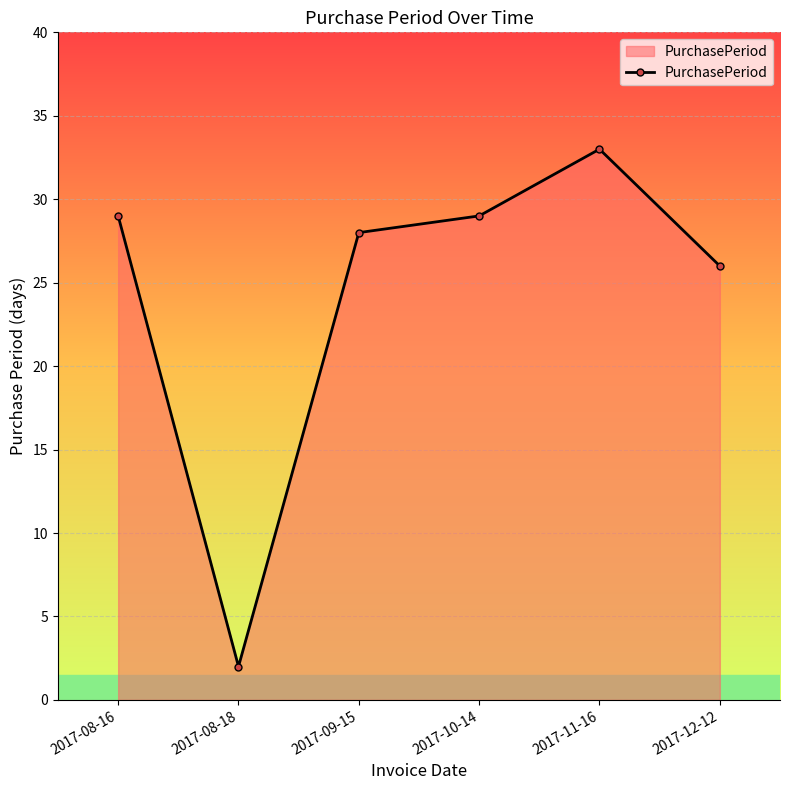

What is the label of the 4th point from the left?

2017-10-14